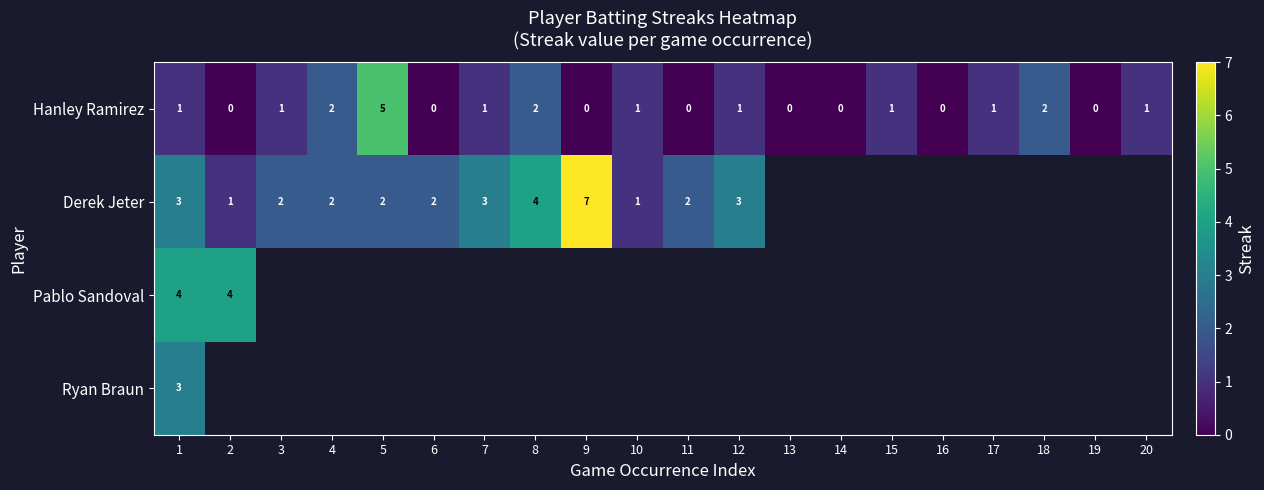

Which category has the lowest value across all series?

2